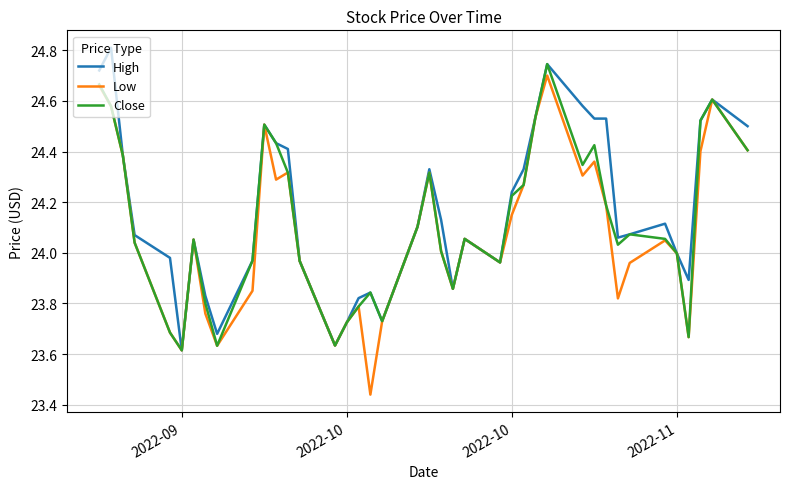

Rank the series by their maximum value, from lowest to highest.

Low, Close, High